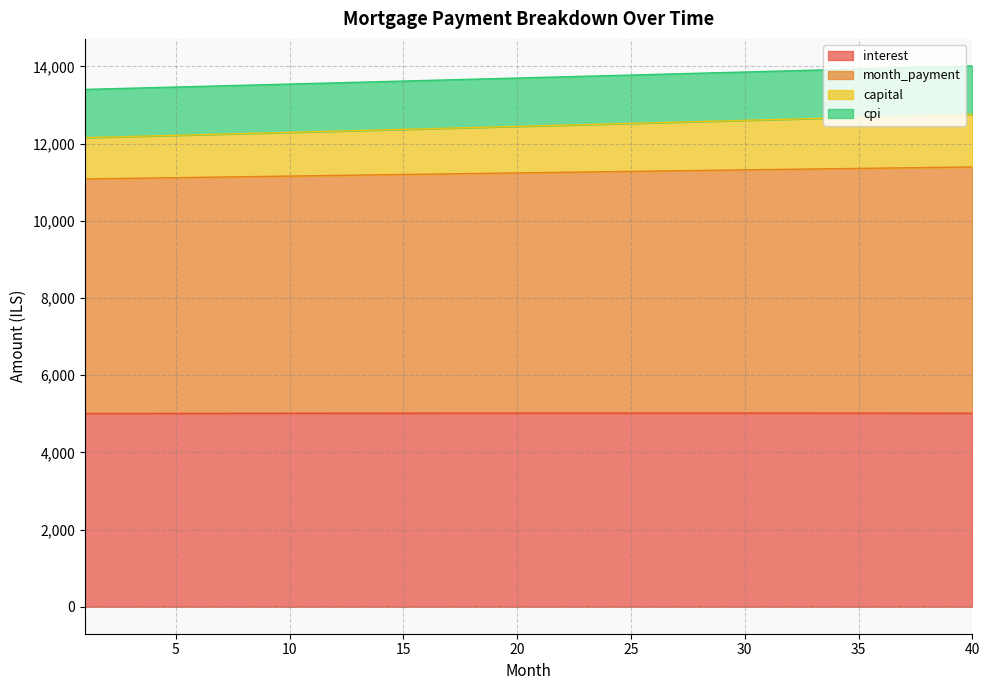

The value of interest at 40 is 5014.7. True or false?

True